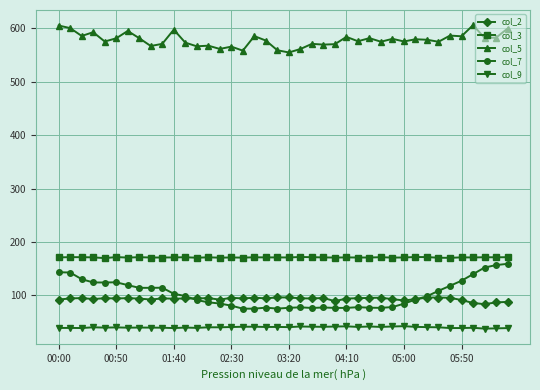

True or false: col_3 has more than 0 interior local peaks.

True